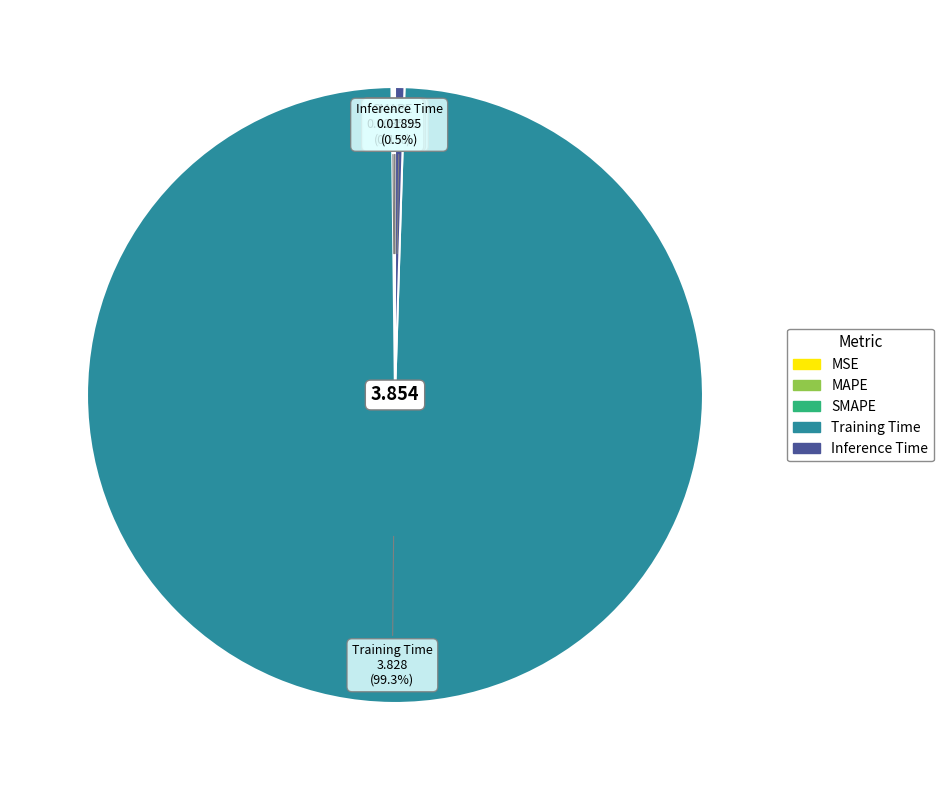

What is the largest slice in the pie chart?

Training Time